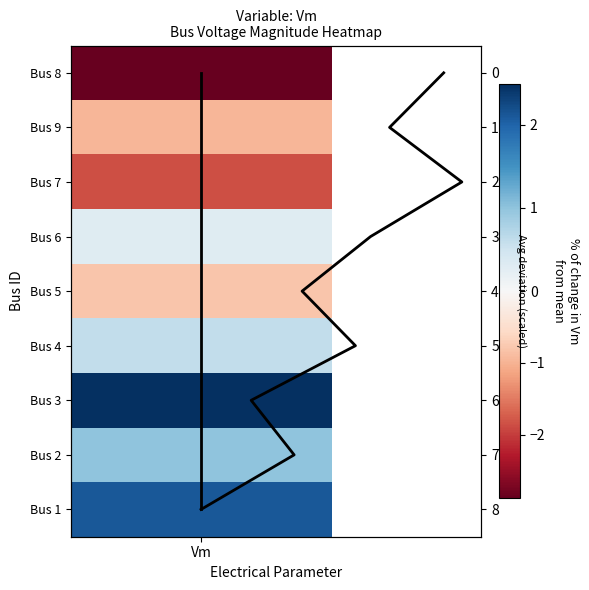

List the series in order of their peak value, highest first.

Avg Vm deviation, Avg deviation